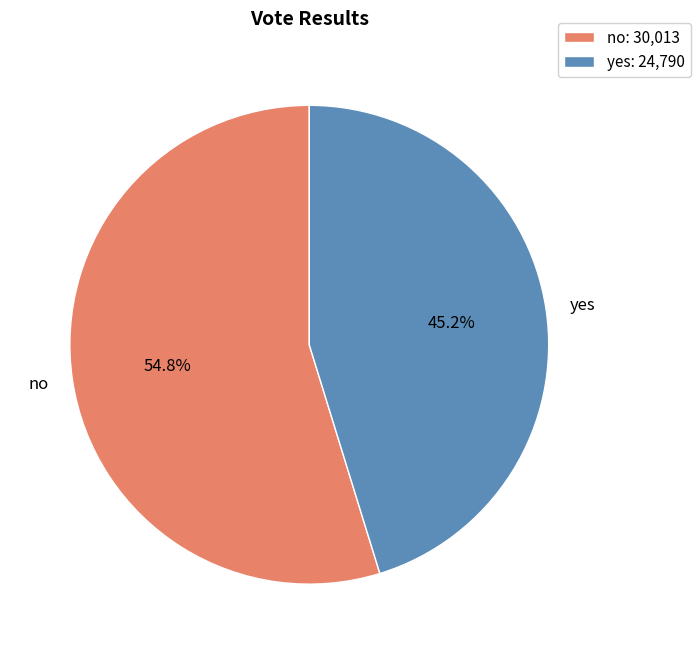

To the nearest percent, what percentage of the pie is yes?

45%